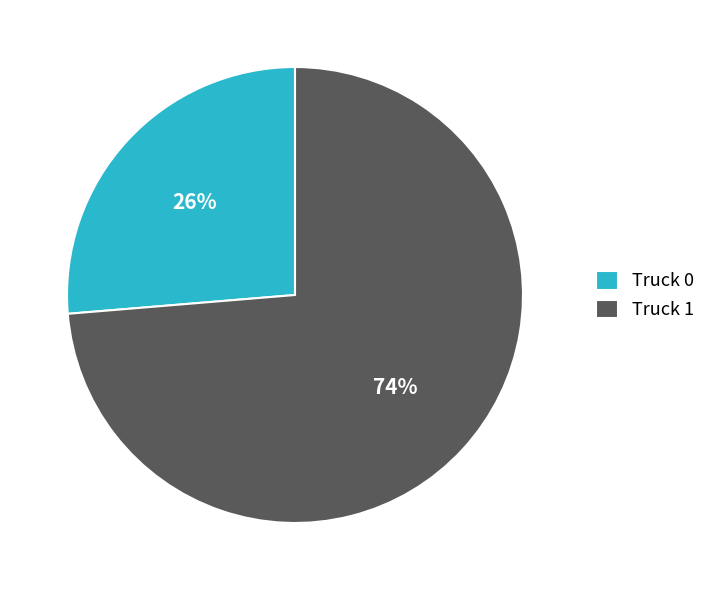

The Truck 0 slice represents 26% of the pie. True or false?

True